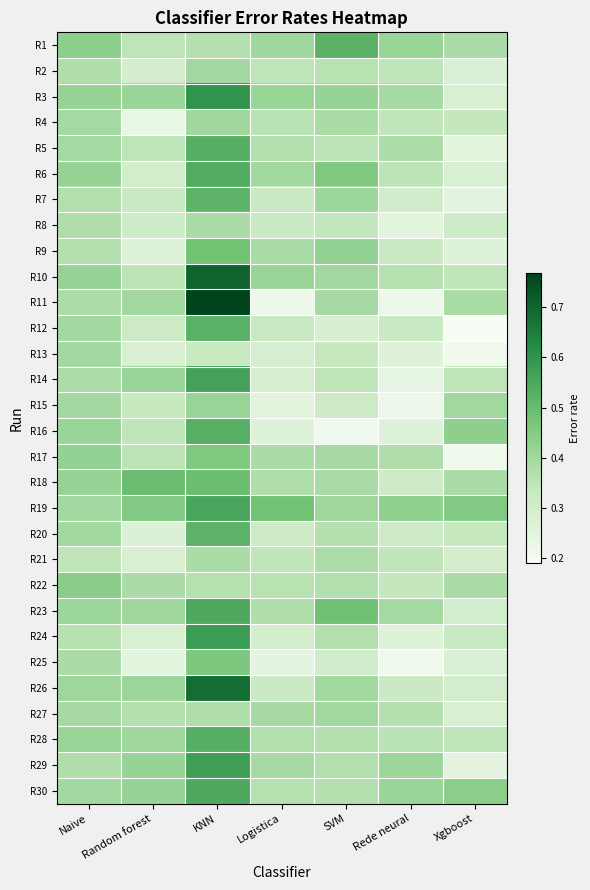

Reading left to right, transcribe all the data shown in this chart.

R1: Naive=0.4	Random forest=0.3	KNN=0.4	Logistica=0.4	SVM=0.5	Rede neural=0.4	Xgboost=0.4
R2: Naive=0.4	Random forest=0.3	KNN=0.4	Logistica=0.4	SVM=0.4	Rede neural=0.4	Xgboost=0.3
R3: Naive=0.4	Random forest=0.4	KNN=0.6	Logistica=0.4	SVM=0.4	Rede neural=0.4	Xgboost=0.3
R4: Naive=0.4	Random forest=0.2	KNN=0.4	Logistica=0.4	SVM=0.4	Rede neural=0.3	Xgboost=0.3
R5: Naive=0.4	Random forest=0.3	KNN=0.5	Logistica=0.4	SVM=0.4	Rede neural=0.4	Xgboost=0.2
R6: Naive=0.4	Random forest=0.3	KNN=0.5	Logistica=0.4	SVM=0.5	Rede neural=0.4	Xgboost=0.3
R7: Naive=0.4	Random forest=0.3	KNN=0.5	Logistica=0.3	SVM=0.4	Rede neural=0.3	Xgboost=0.2
R8: Naive=0.4	Random forest=0.3	KNN=0.4	Logistica=0.3	SVM=0.3	Rede neural=0.3	Xgboost=0.3
R9: Naive=0.4	Random forest=0.3	KNN=0.5	Logistica=0.4	SVM=0.4	Rede neural=0.3	Xgboost=0.3
R10: Naive=0.4	Random forest=0.4	KNN=0.7	Logistica=0.4	SVM=0.4	Rede neural=0.4	Xgboost=0.3
R11: Naive=0.4	Random forest=0.4	KNN=0.8	Logistica=0.2	SVM=0.4	Rede neural=0.2	Xgboost=0.4
R12: Naive=0.4	Random forest=0.3	KNN=0.5	Logistica=0.3	SVM=0.3	Rede neural=0.3	Xgboost=0.2
R13: Naive=0.4	Random forest=0.3	KNN=0.3	Logistica=0.3	SVM=0.3	Rede neural=0.3	Xgboost=0.2
R14: Naive=0.4	Random forest=0.4	KNN=0.6	Logistica=0.3	SVM=0.3	Rede neural=0.2	Xgboost=0.3
R15: Naive=0.4	Random forest=0.3	KNN=0.4	Logistica=0.3	SVM=0.3	Rede neural=0.2	Xgboost=0.4
R16: Naive=0.4	Random forest=0.3	KNN=0.5	Logistica=0.3	SVM=0.2	Rede neural=0.3	Xgboost=0.4
R17: Naive=0.4	Random forest=0.4	KNN=0.5	Logistica=0.4	SVM=0.4	Rede neural=0.4	Xgboost=0.2
R18: Naive=0.4	Random forest=0.5	KNN=0.5	Logistica=0.4	SVM=0.4	Rede neural=0.3	Xgboost=0.4
R19: Naive=0.4	Random forest=0.5	KNN=0.6	Logistica=0.5	SVM=0.4	Rede neural=0.4	Xgboost=0.5
R20: Naive=0.4	Random forest=0.3	KNN=0.5	Logistica=0.3	SVM=0.4	Rede neural=0.3	Xgboost=0.3
R21: Naive=0.3	Random forest=0.3	KNN=0.4	Logistica=0.3	SVM=0.4	Rede neural=0.3	Xgboost=0.3
R22: Naive=0.4	Random forest=0.4	KNN=0.4	Logistica=0.4	SVM=0.4	Rede neural=0.3	Xgboost=0.4
R23: Naive=0.4	Random forest=0.4	KNN=0.5	Logistica=0.4	SVM=0.5	Rede neural=0.4	Xgboost=0.3
R24: Naive=0.4	Random forest=0.3	KNN=0.6	Logistica=0.3	SVM=0.4	Rede neural=0.3	Xgboost=0.3
R25: Naive=0.4	Random forest=0.2	KNN=0.5	Logistica=0.2	SVM=0.3	Rede neural=0.2	Xgboost=0.3
R26: Naive=0.4	Random forest=0.4	KNN=0.7	Logistica=0.3	SVM=0.4	Rede neural=0.3	Xgboost=0.3
R27: Naive=0.4	Random forest=0.4	KNN=0.4	Logistica=0.4	SVM=0.4	Rede neural=0.4	Xgboost=0.3
R28: Naive=0.4	Random forest=0.4	KNN=0.5	Logistica=0.4	SVM=0.4	Rede neural=0.4	Xgboost=0.3
R29: Naive=0.4	Random forest=0.4	KNN=0.6	Logistica=0.4	SVM=0.4	Rede neural=0.4	Xgboost=0.2
R30: Naive=0.4	Random forest=0.4	KNN=0.5	Logistica=0.4	SVM=0.4	Rede neural=0.4	Xgboost=0.4